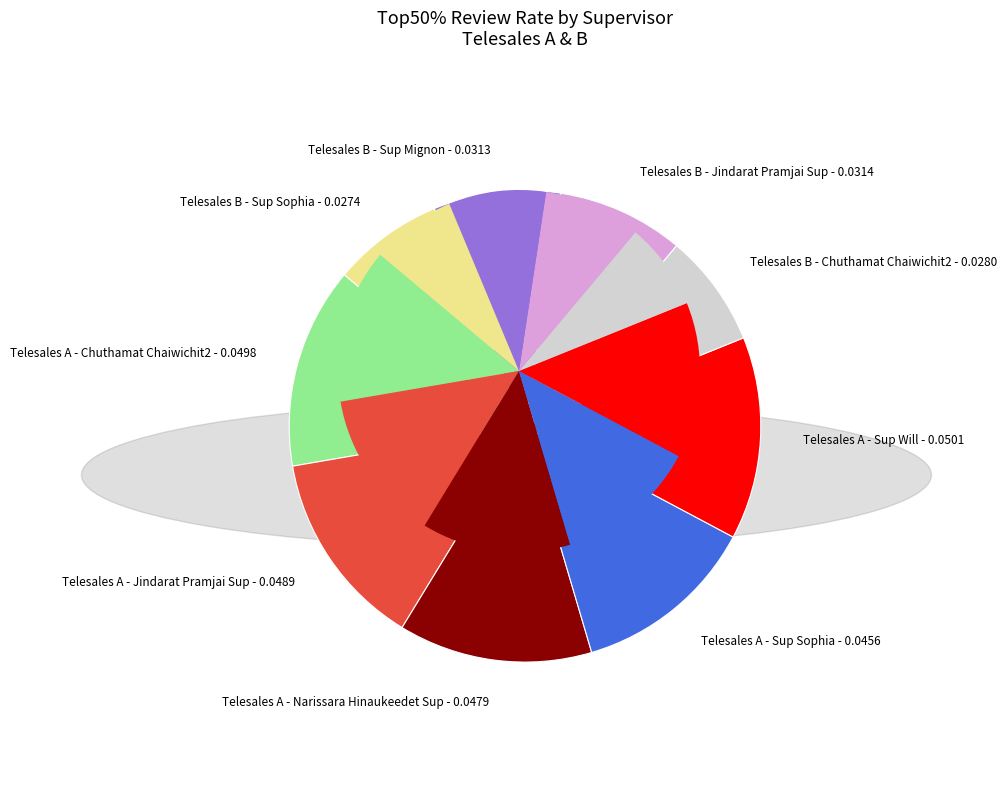

To the nearest percent, what portion does Telesales B - Chuthamat Chaiwichit2 represent?

8%